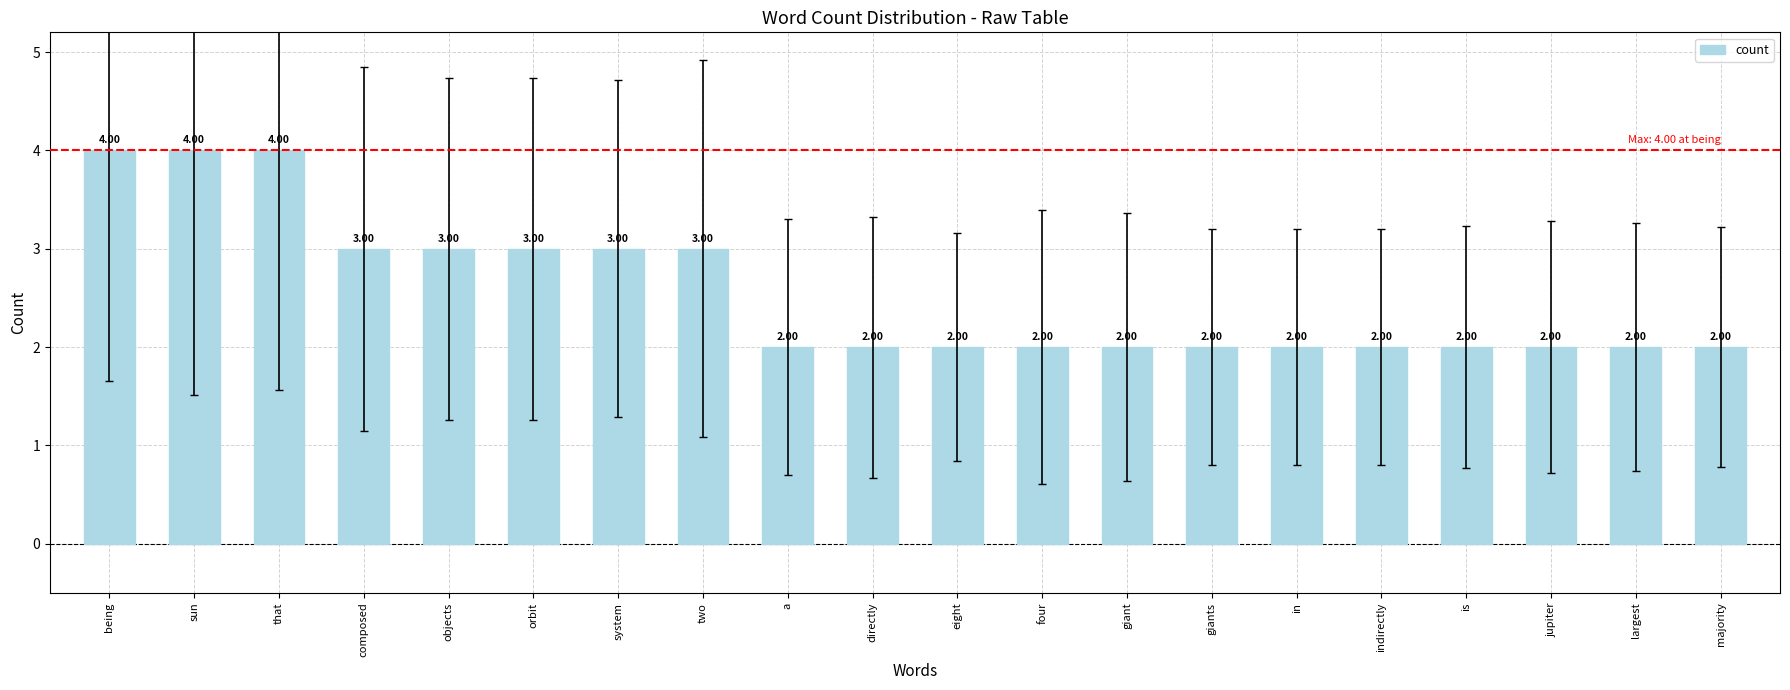

How many categories are shown in the chart?

20